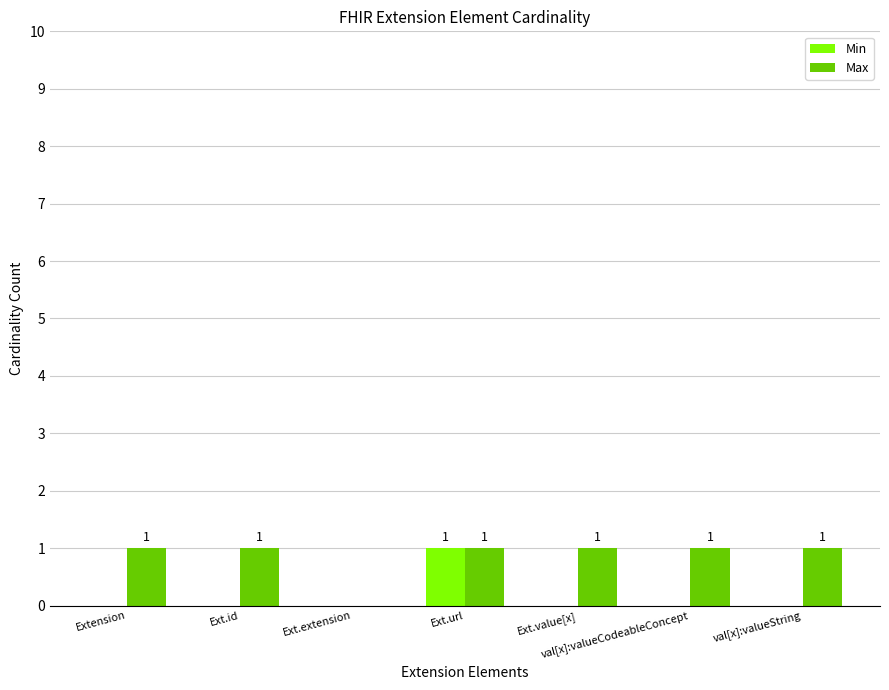

What are all the series names shown in the legend?

Min, Max